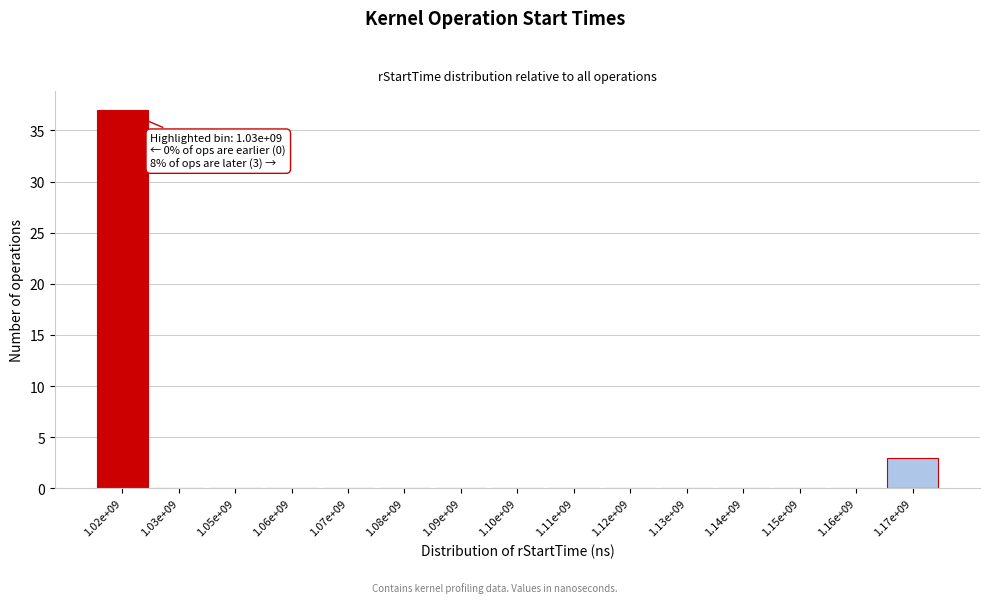

Reading left to right, transcribe all the data shown in this chart.

1.02e+09=37	1.03e+09=0	1.05e+09=0	1.06e+09=0	1.07e+09=0	1.08e+09=0	1.09e+09=0	1.10e+09=0	1.11e+09=0	1.12e+09=0	1.13e+09=0	1.14e+09=0	1.15e+09=0	1.16e+09=0	1.17e+09=3